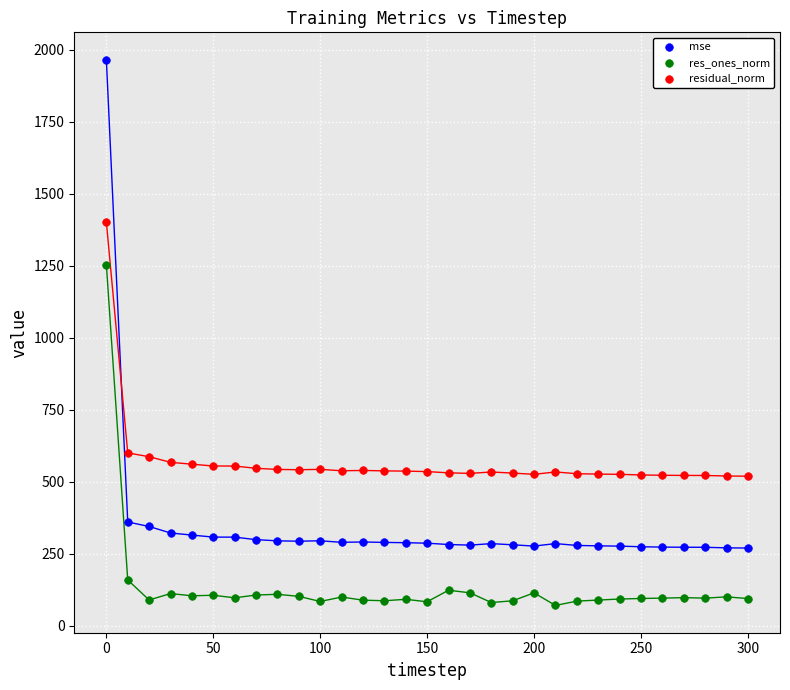

Across all data points, what is the range of X values (max minus min)?

300.0